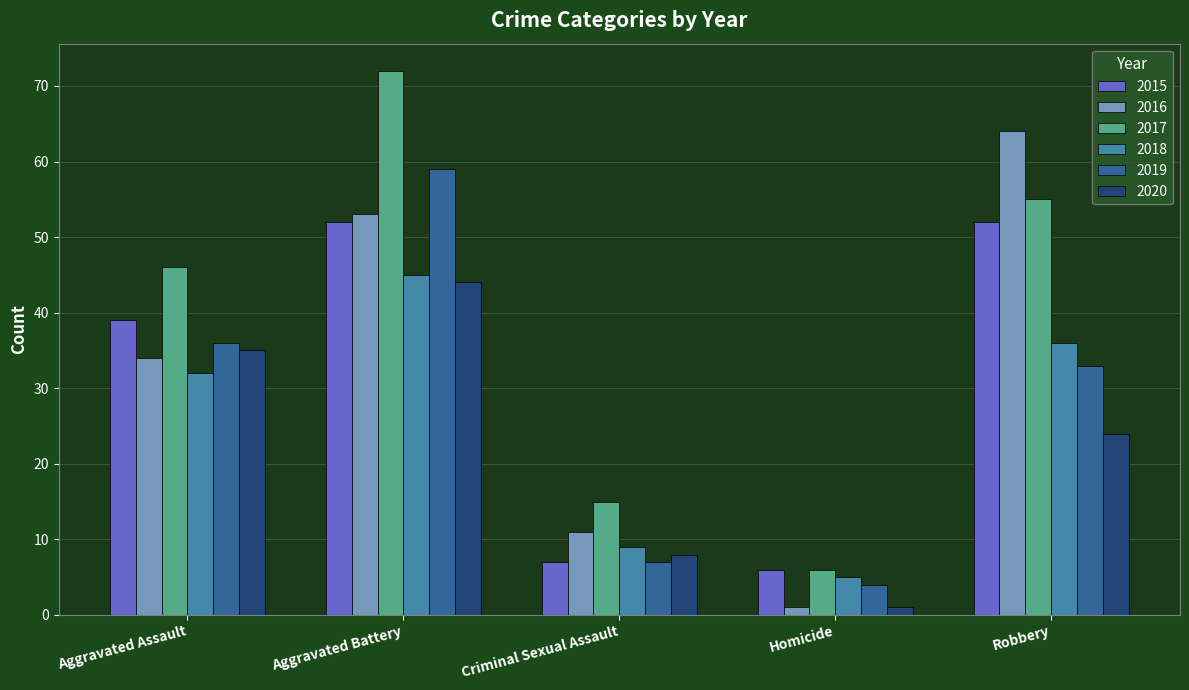

The 2018 series shows 5 at Homicide. True or false?

True